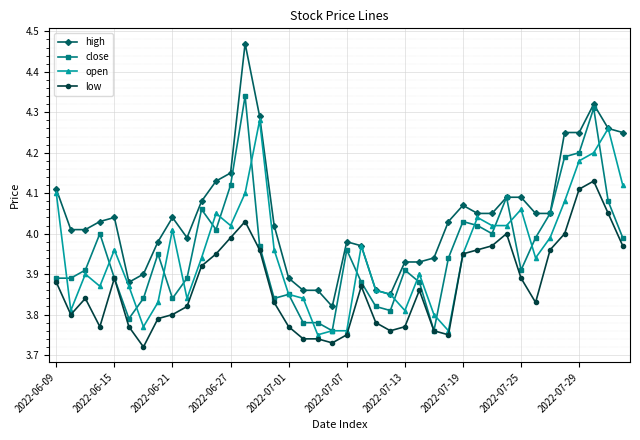

True or false: low has more than 2 points higher than both neighbors.

True